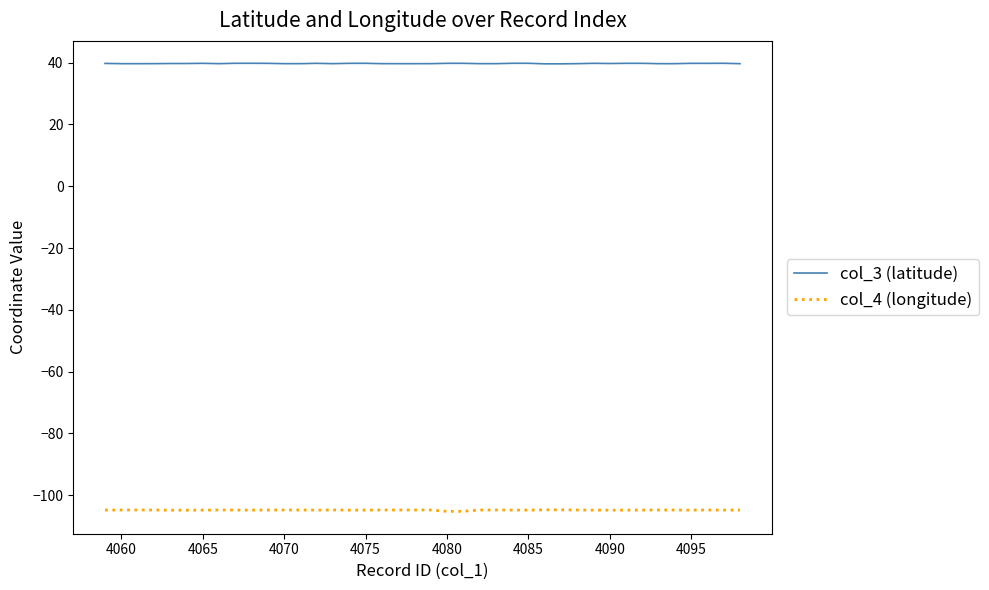

Which series has the largest total across all categories?

col_3 (latitude)